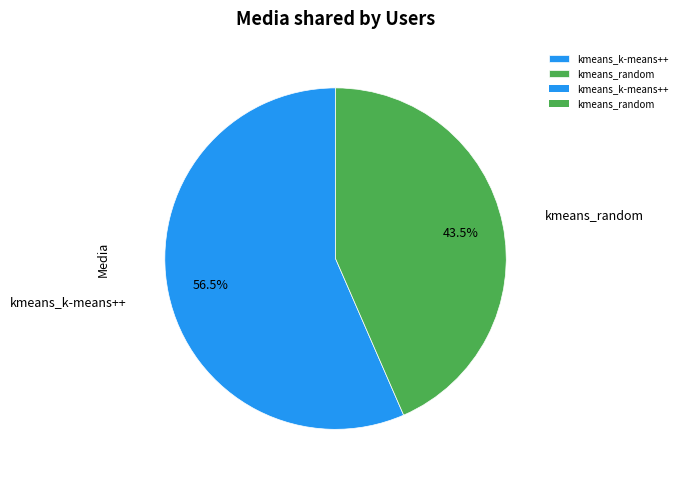

What portion of the pie excludes kmeans_random?

56.5%